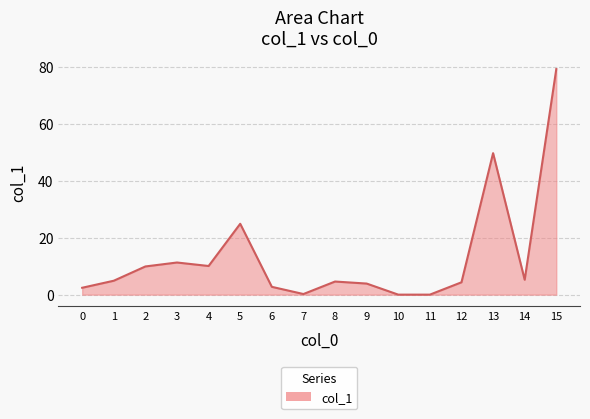

At which category does the chart reach its peak across all series?

15